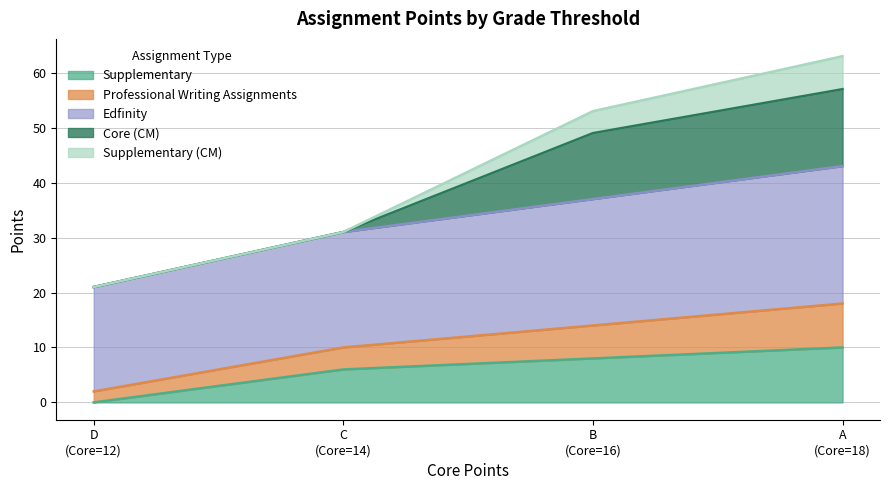

What is the maximum value for Supplementary?

10